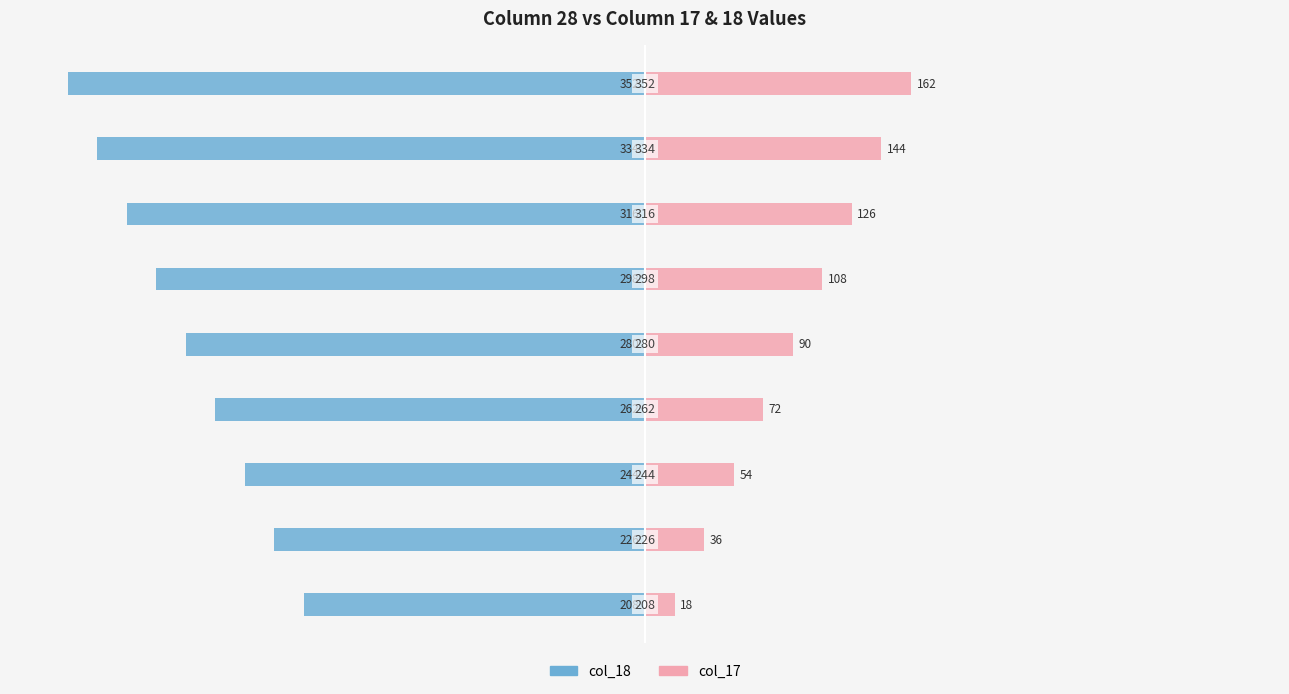

At which category is the sum across all series the highest?

−10